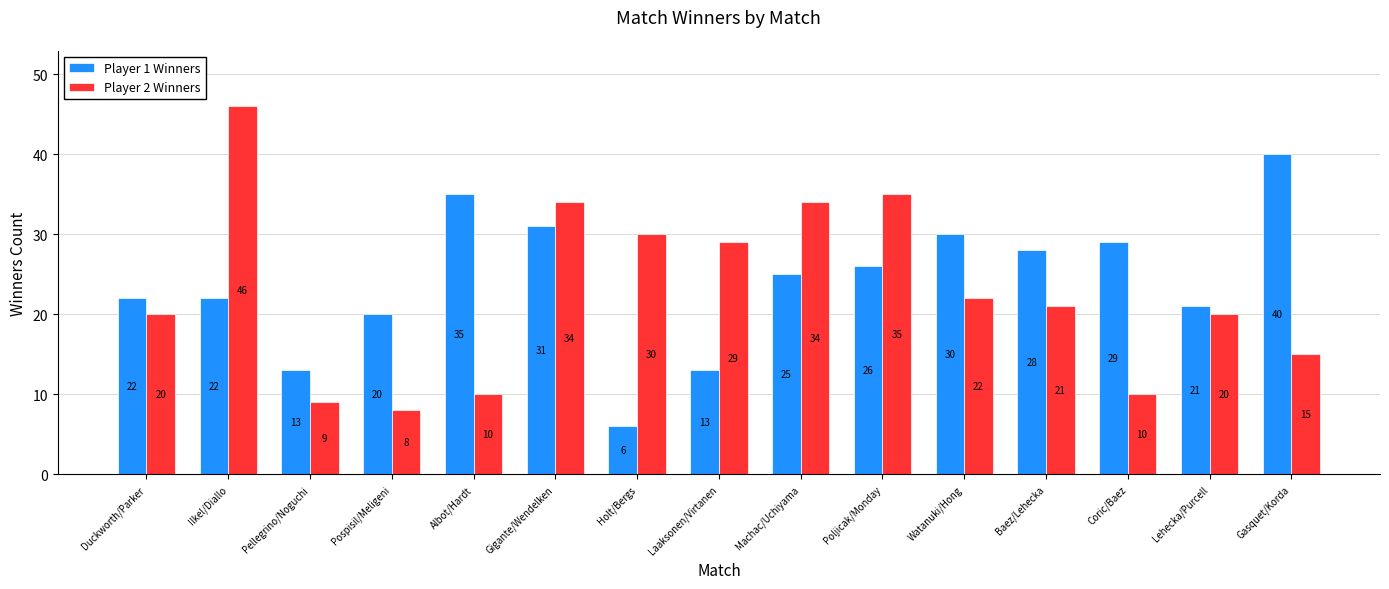

Which series has the largest range (max minus min)?

Player 2 Winners